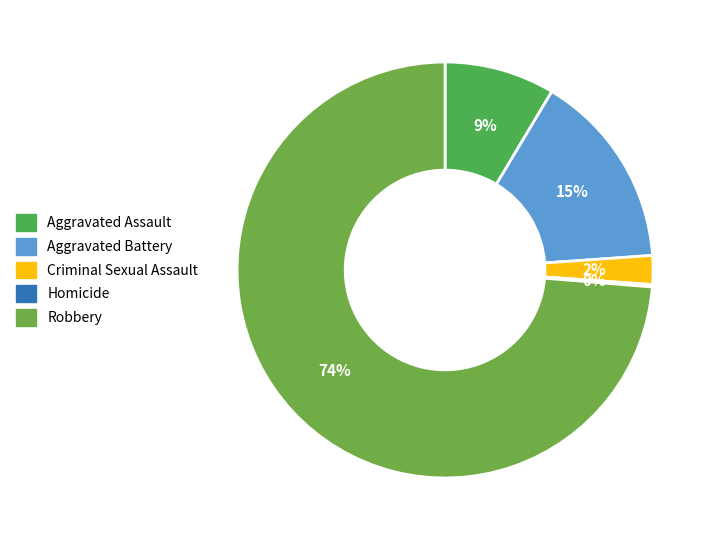

What is the smallest slice in the pie chart?

Homicide